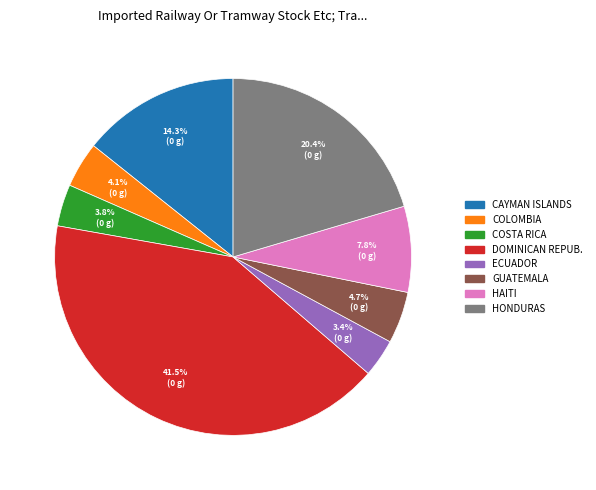

How many segments does this pie chart have?

8